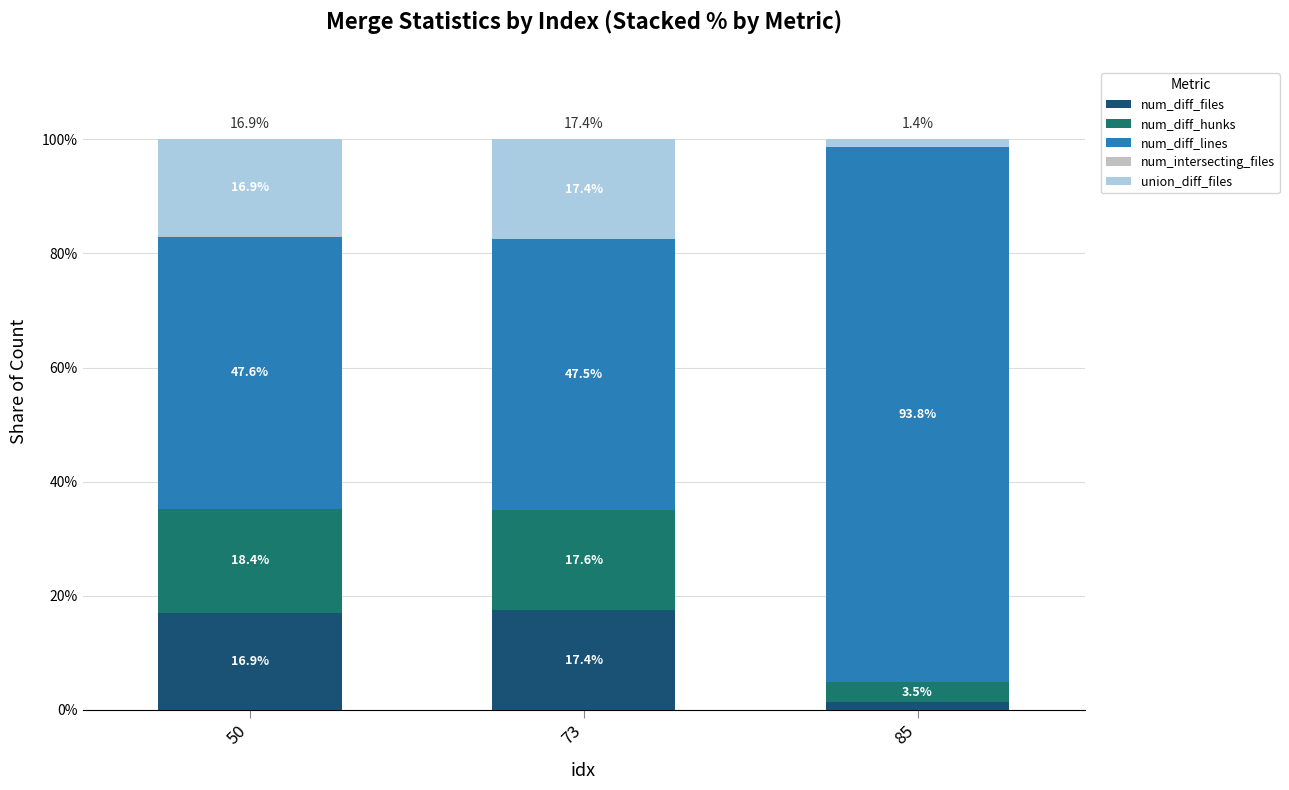

What is the total value across all series at 73?

100.0